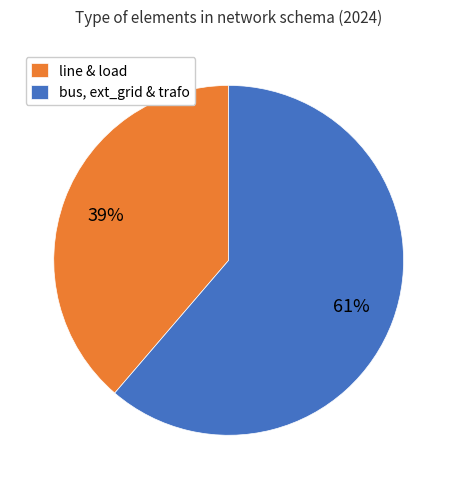

Does any single category account for the majority?

Yes